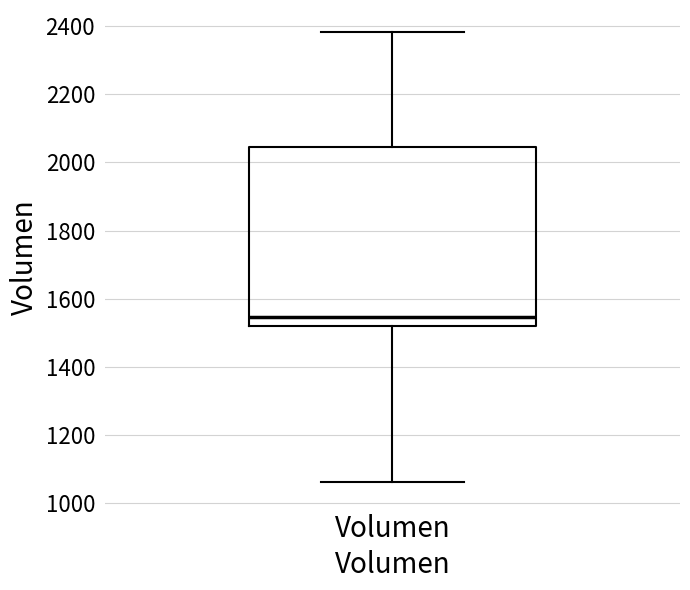

Transcribe this box plot: give where the median line is, the range the box spans, and where the two whiskers end, as read against the y-axis. The values are not printed on the chart, so give them approximately, as read against the axis.

median 1540, box 1520 to 2040, whiskers 1060 to 2380